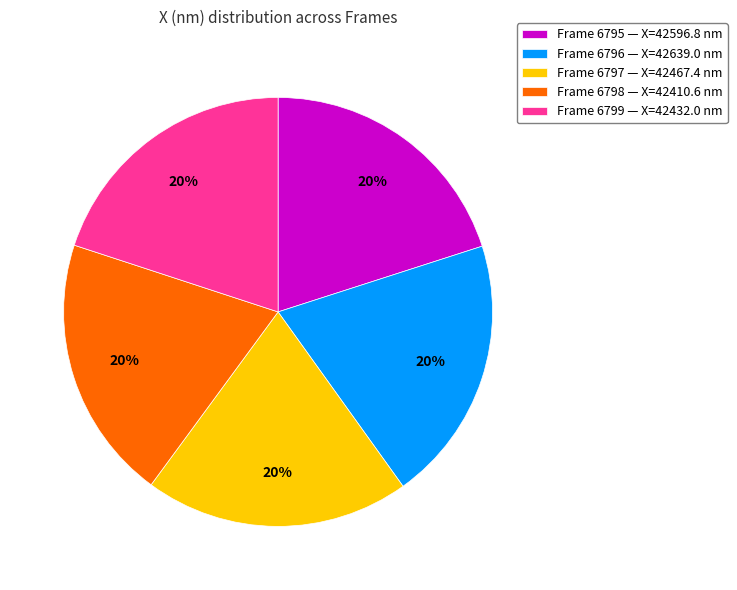

To the nearest percent, what percentage of the pie is Frame 6795 — X=42596.8 nm?

20%